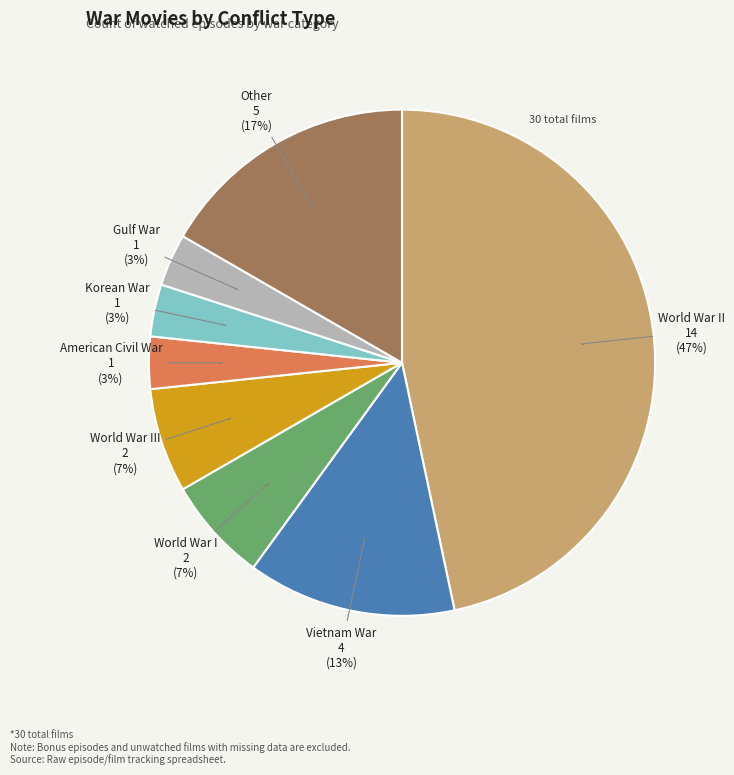

To the nearest percent, what is the average slice percentage?

12%